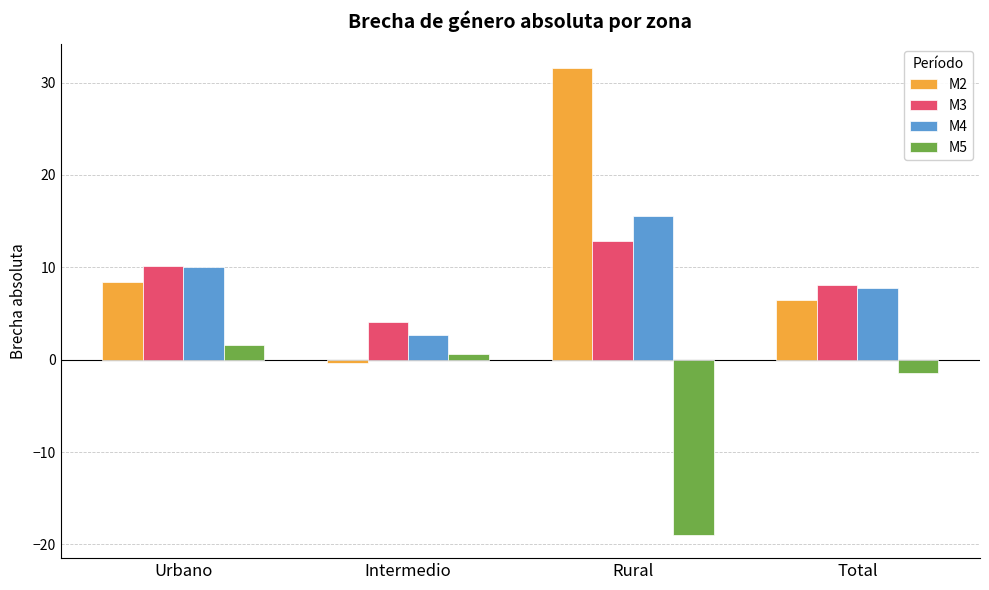

Read the M3 value at Urbano.

10.1